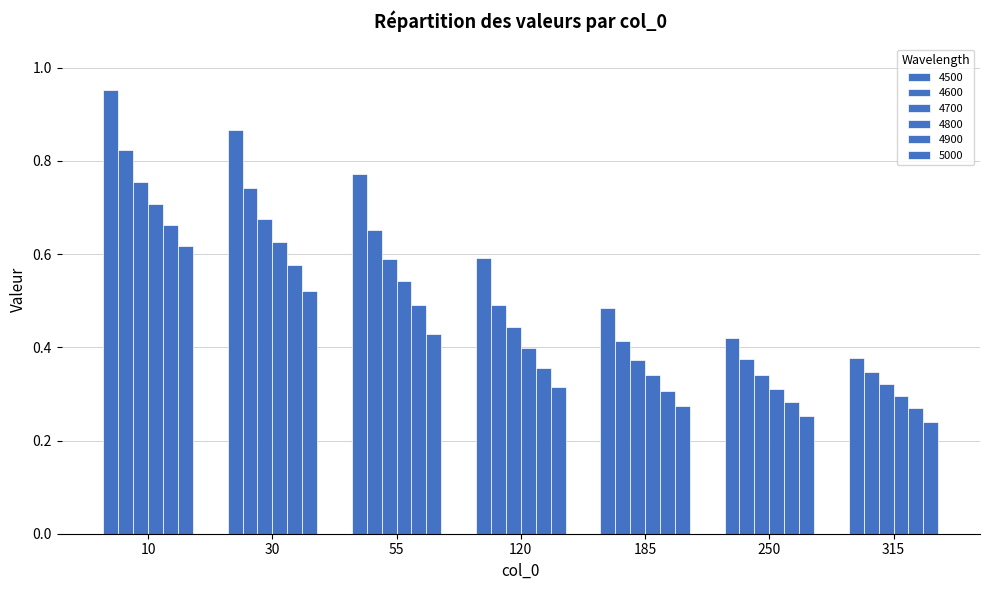

Count the number of categories in the chart.

7